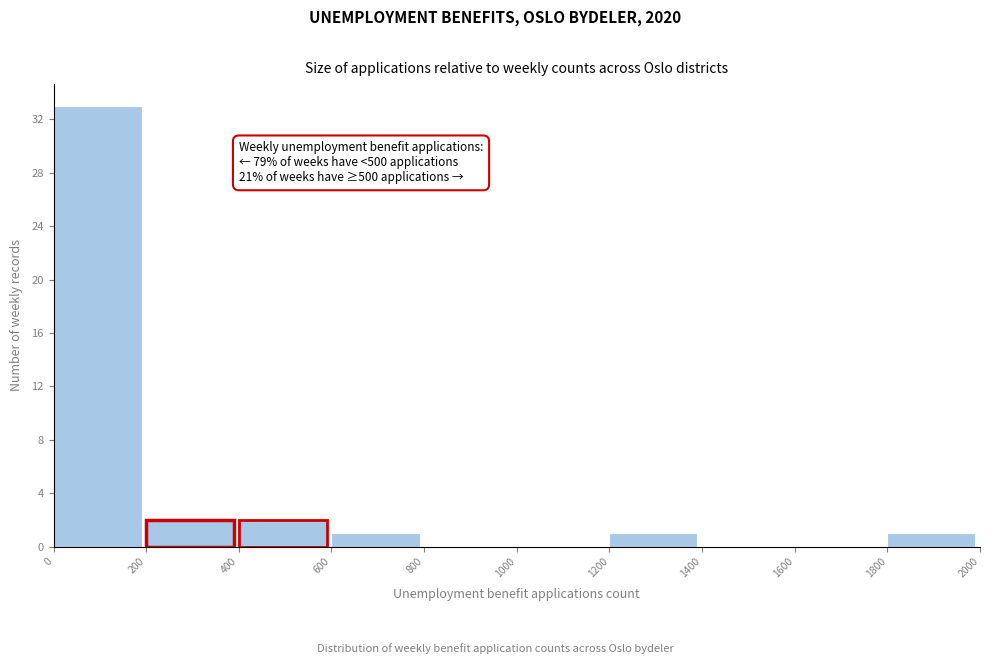

Over which range of the x-axis is the bar tallest?

0 to 200